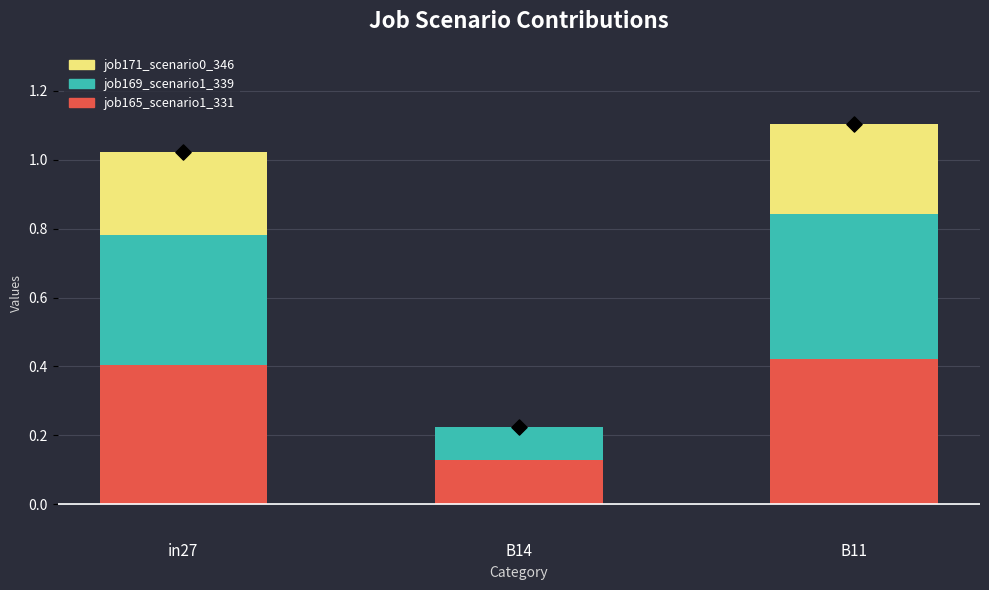

What is the total value across all series at B14?

0.2